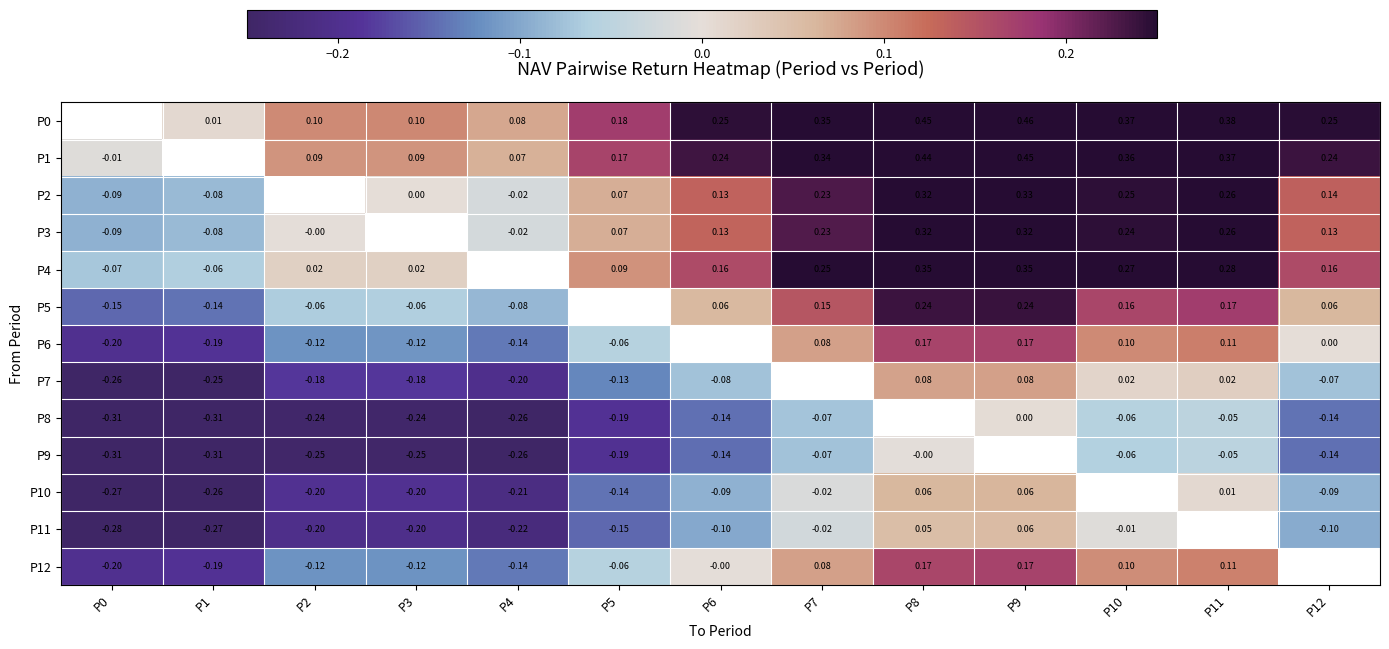

Is the value of P5 at P7 greater than the value of P6 at P8?

No